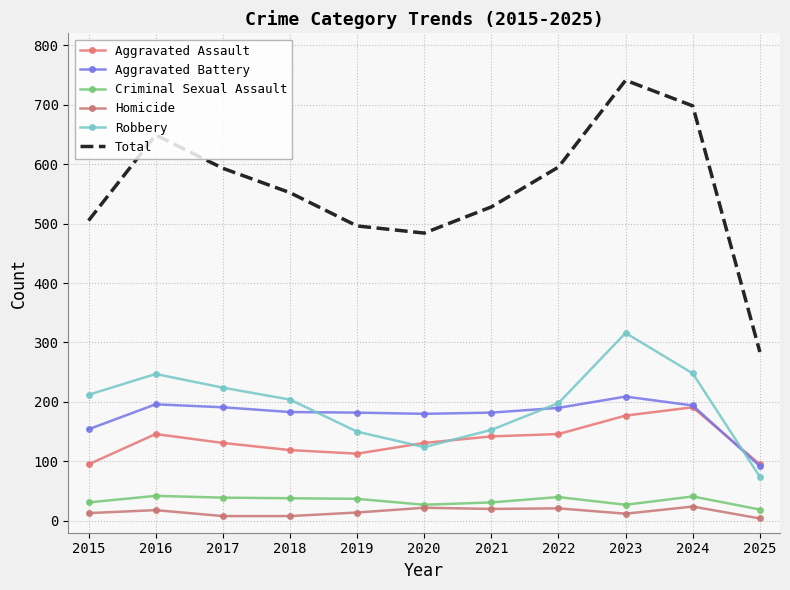

Is it true that Total equals 698 at 2024?

True